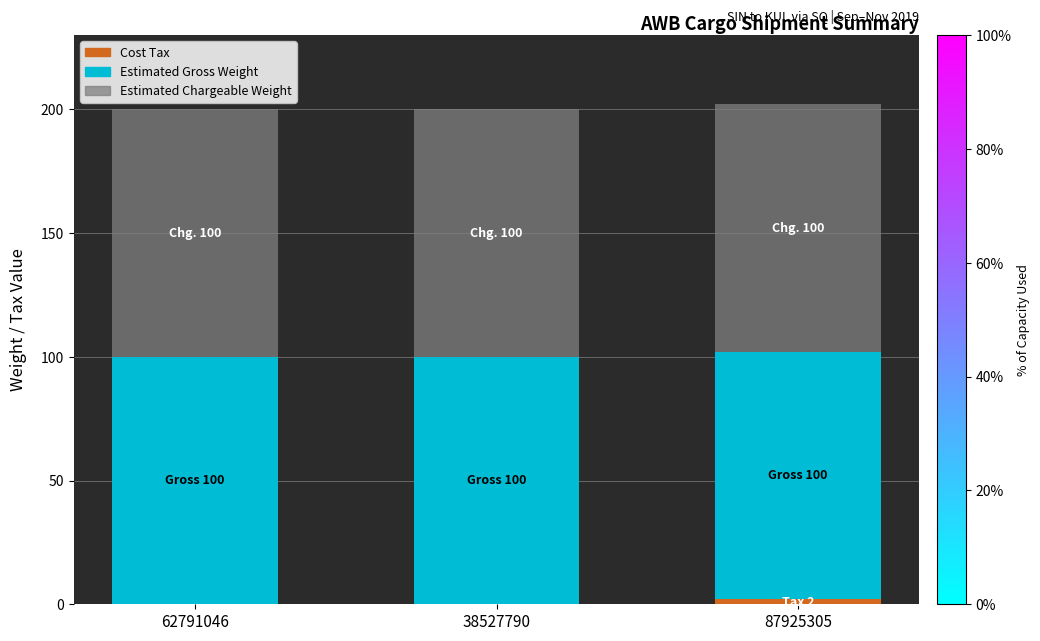

Are the bars grouped side by side (vs. stacked)?

No